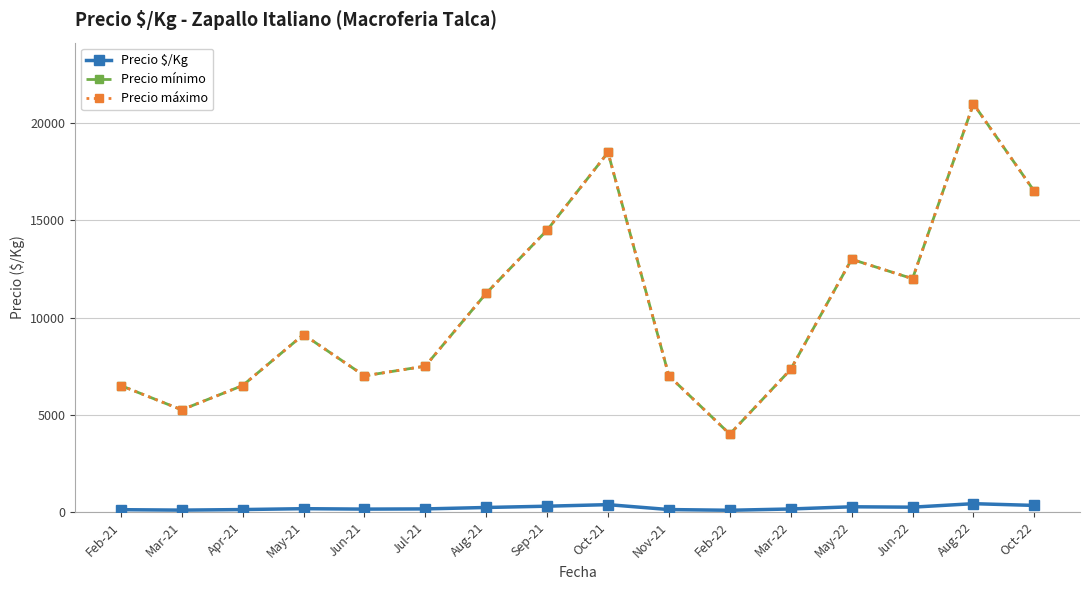

Where is the first local minimum for Precio máximo?

Mar-21